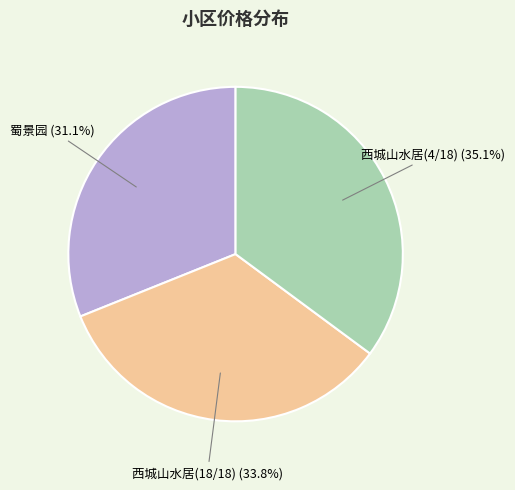

Count the number of slices in the pie.

3